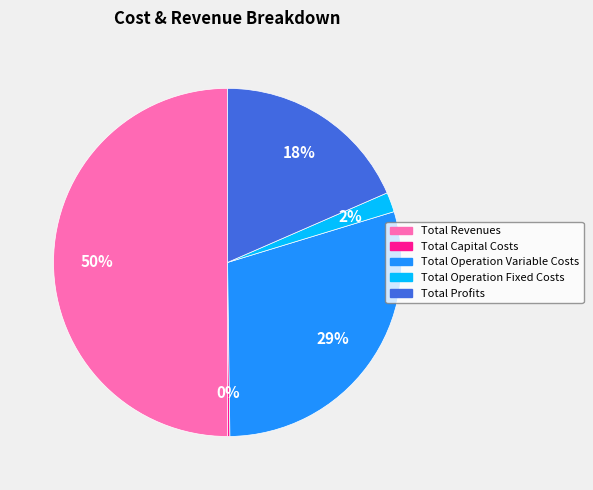

Is Total Profits the majority of the pie?

No